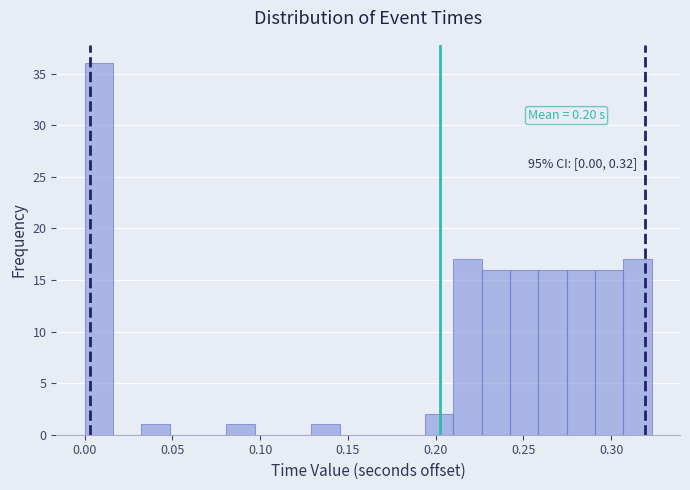

Read against the x-axis, roughly where is the centre of the tallest bar?

0.010